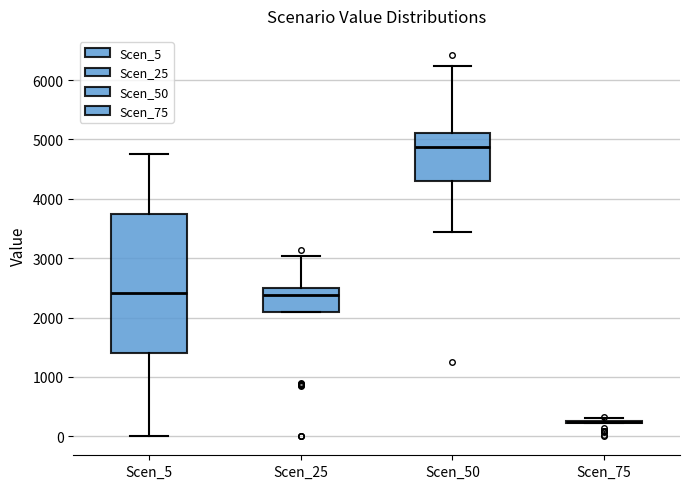

Reading left to right, transcribe this box plot: for each box, give where its median line is, the range the box spans, and where its two whiskers end, as read against the y-axis. The values are not printed on the chart, so give them approximately, as read against the axis.

Scen_5: median 2400, box 1400 to 3700, whiskers 0 to 4800
Scen_25: median 2400, box 2100 to 2500, whiskers 2100 to 3000
Scen_50: median 4900, box 4300 to 5100, whiskers 3400 to 6200
Scen_75: box collapsed to a line at 200, whiskers 200 to 300